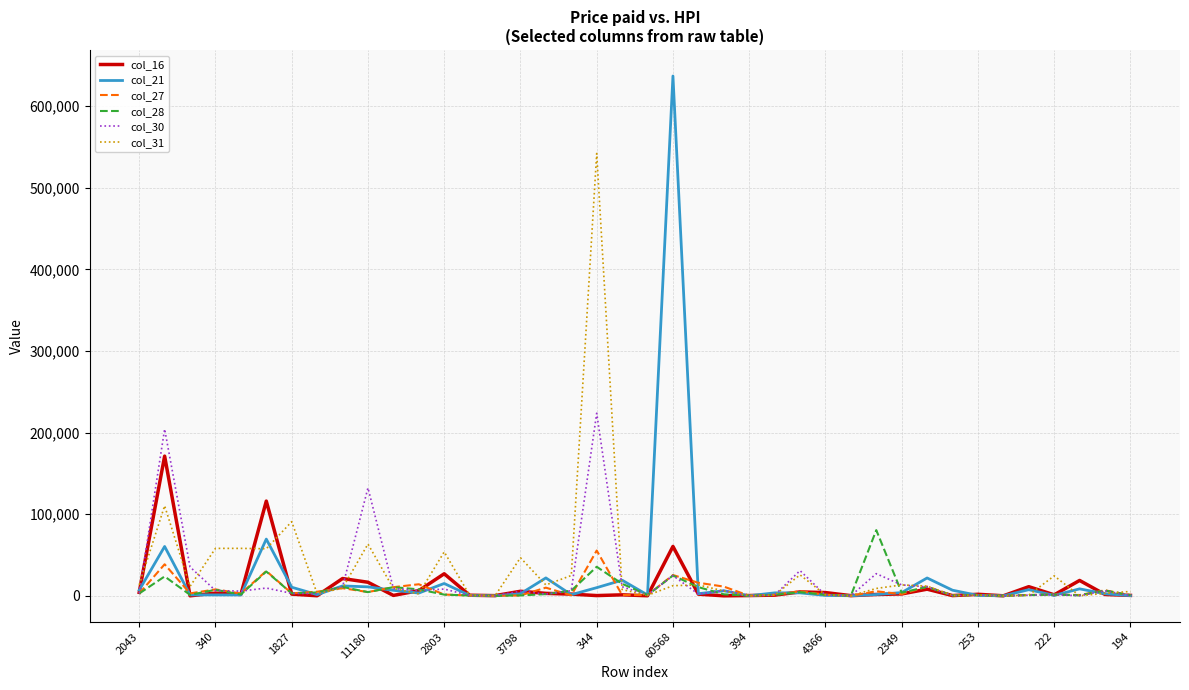

What is the greatest value displayed?

636983